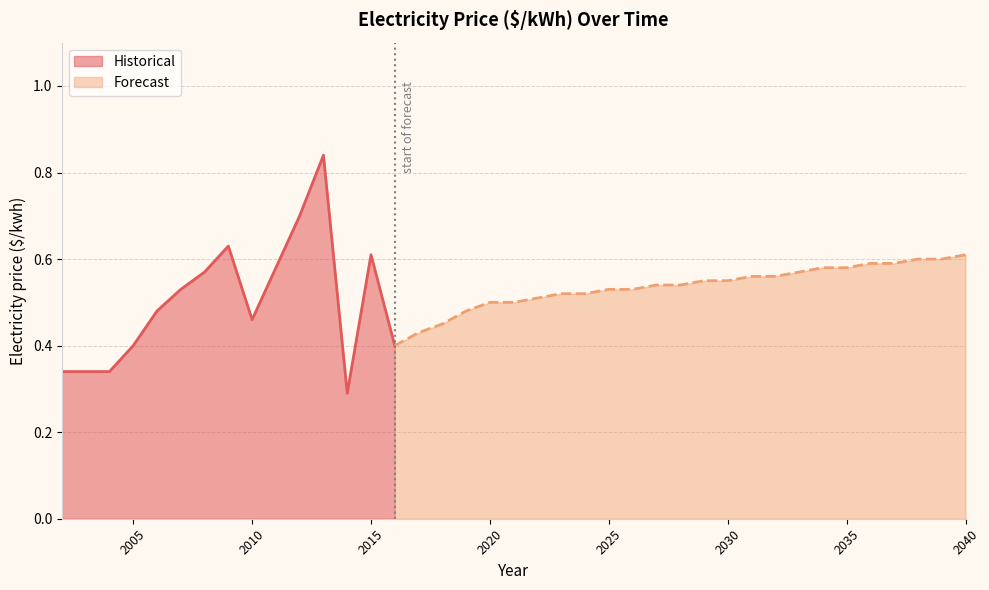

Reading right to left, transcribe all the data shown in this chart.

2040=0.6	2039=0.6	2038=0.6	2037=0.6	2036=0.6	2035=0.6	2034=0.6	2033=0.6	2032=0.6	2031=0.6	2030=0.6	2029=0.6	2028=0.5	2027=0.5	2026=0.5	2025=0.5	2024=0.5	2023=0.5	2022=0.5	2021=0.5	2020=0.5	2019=0.5	2018=0.5	2017=0.4	2016=0.4	2015=0.6	2014=0.3	2013=0.8	2012=0.7	2011=0.6	2010=0.5	2009=0.6	2008=0.6	2007=0.5	2006=0.5	2005=0.4	2004=0.3	2003=0.3	2002=0.3